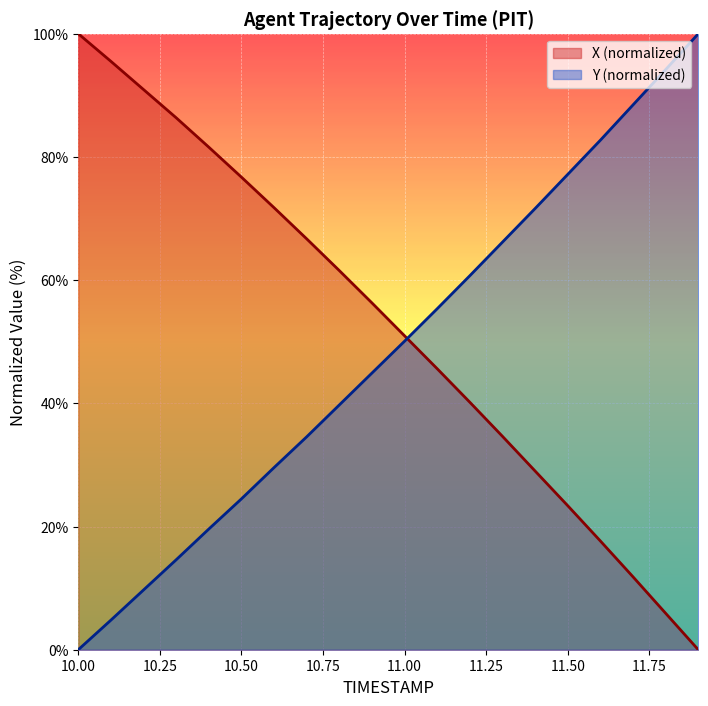

After their last crossing, which series has the higher values: X or Y?

Y